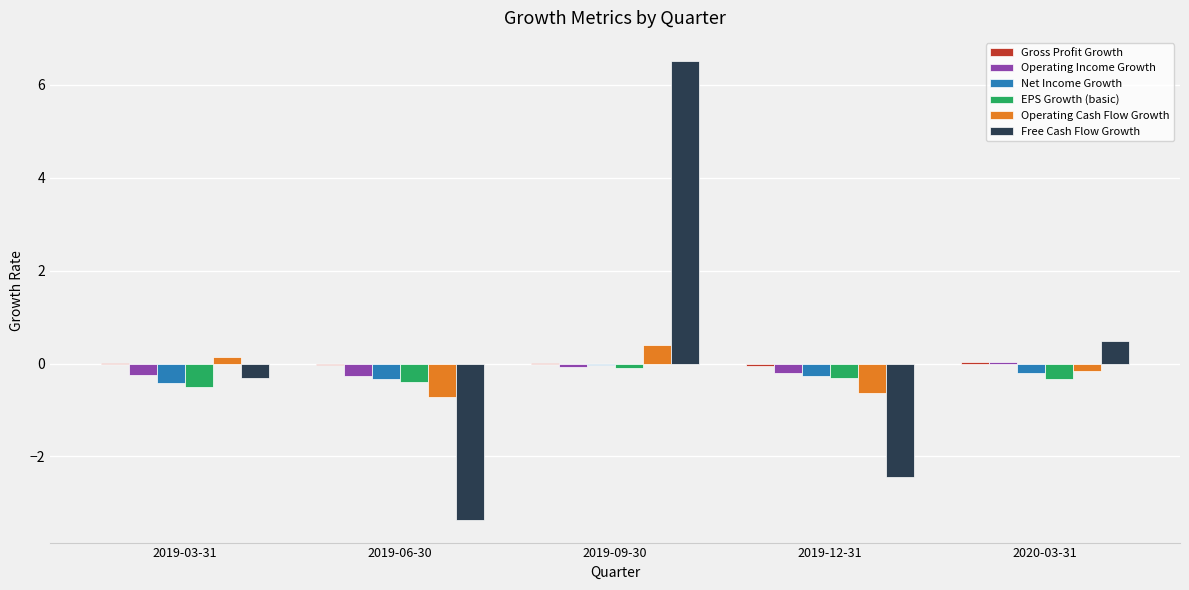

Is it true that Free Cash Flow Growth equals -2.4 at 2019-12-31?

True